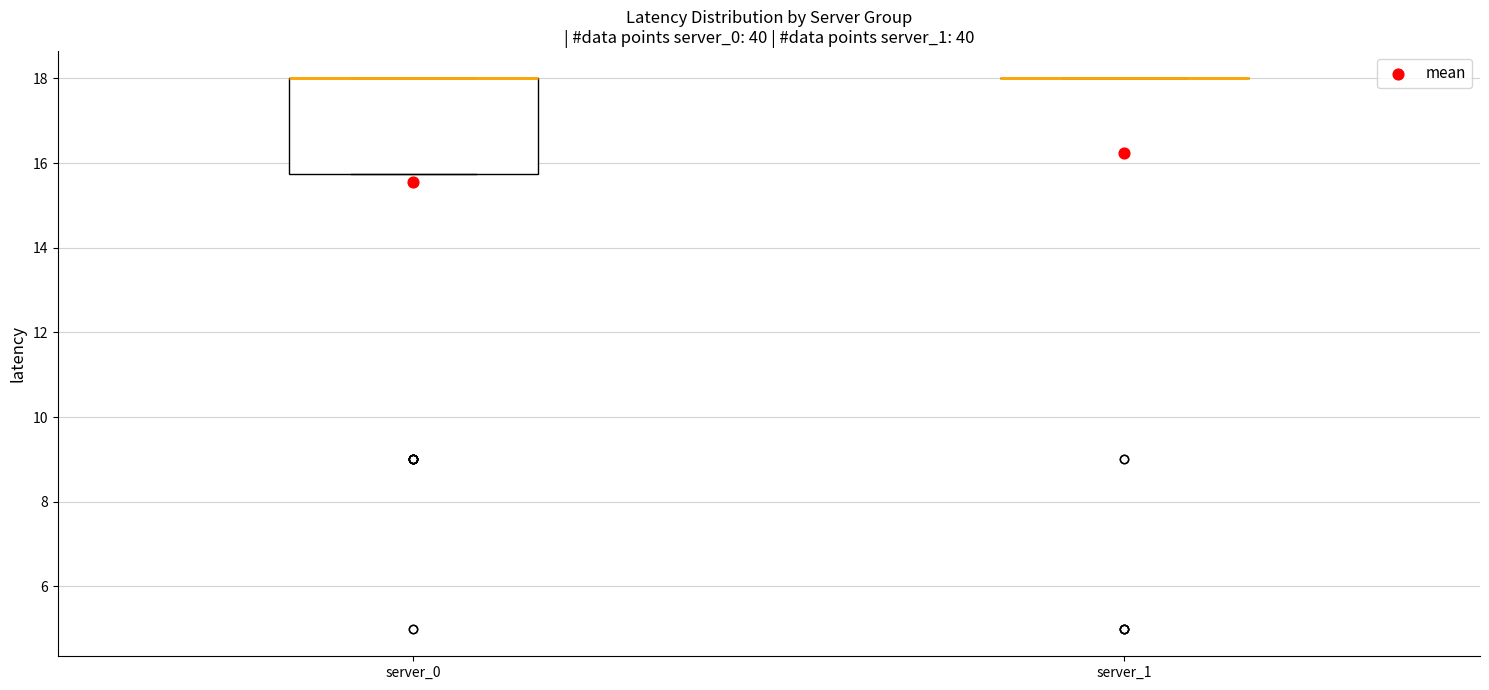

Reading left to right, read every box against the y-axis: the position of its median line, the range the box covers, and the ends of its whiskers. The values are not printed on the chart, so give them approximately, as read against the axis.

server_0: median 18.0 (drawn on the box's upper edge), box 15.8 to 18.0, whiskers 15.8 to 18.0
server_1: box collapsed to a line at 18.0, whiskers 18.0 to 18.0